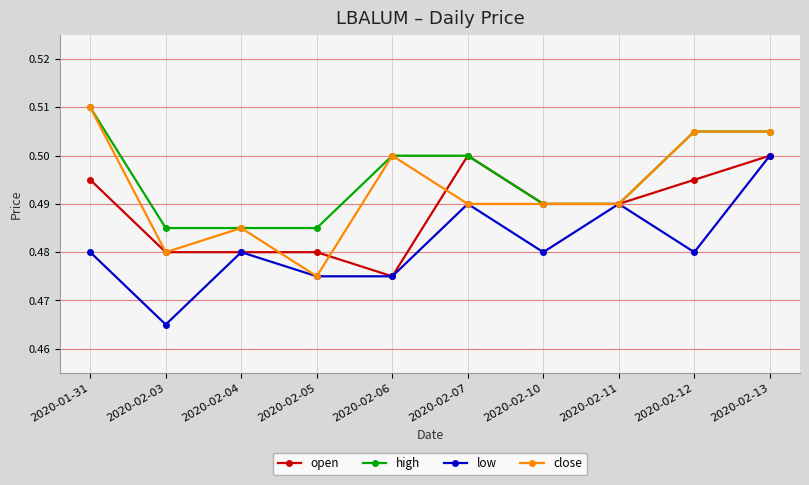

Which series changed the most between 2020-02-03 and 2020-02-12?

close